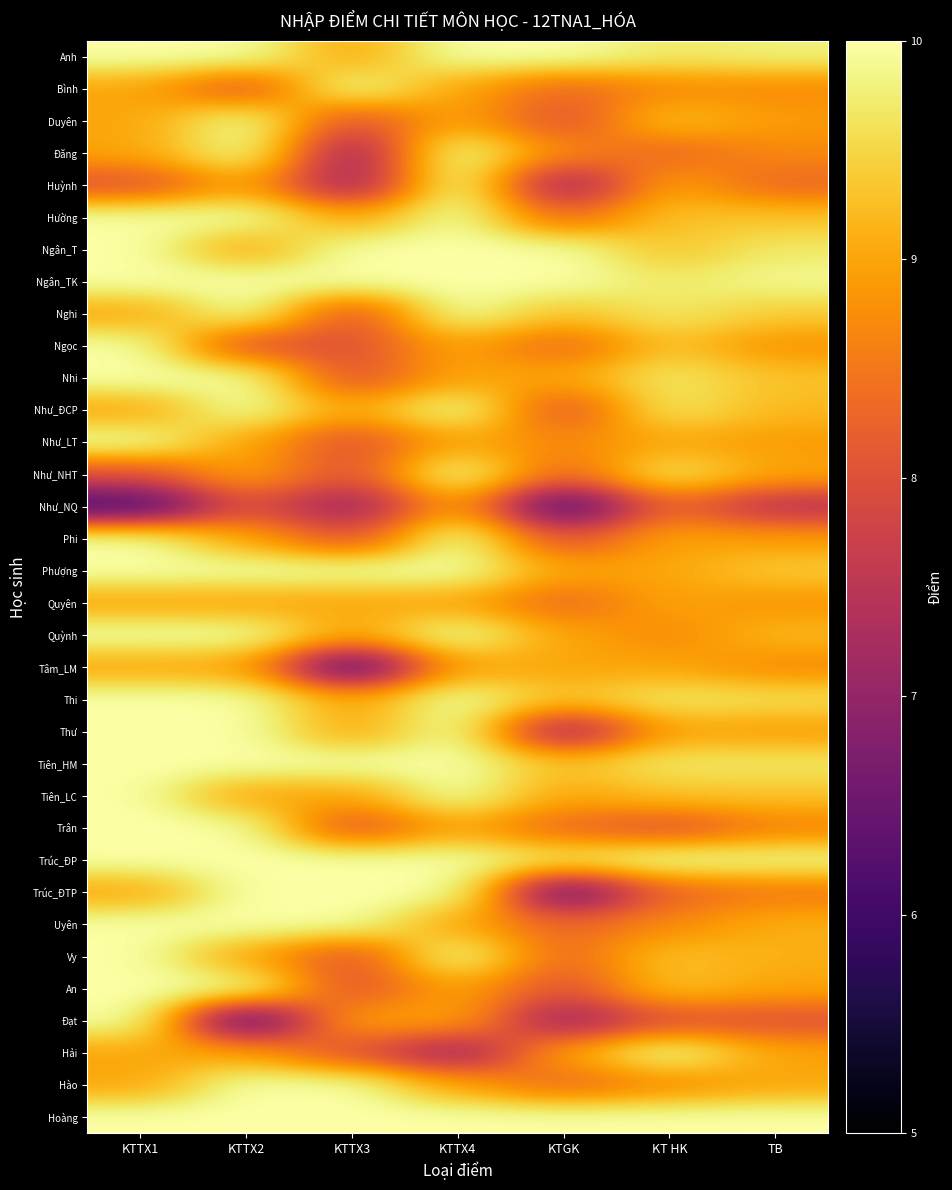

Rank the series at KTTX4 from lowest to highest value.

Hải, Bình, Duyên, Ngọc, Nhi, Như_LT, Như_NQ, Quyên, Tâm_LM, Trân, Uyên, An, Đạt, Hào, Anh, Đăng, Huỳnh, Hường, Ngân_T, Ngân_TK, Nghi, Như_ĐCP, Như_NHT, Phi, Phượng, Quỳnh, Thi, Thư, Tiên_HM, Tiên_LC, Trúc_ĐP, Trúc_ĐTP, Vy, Hoàng